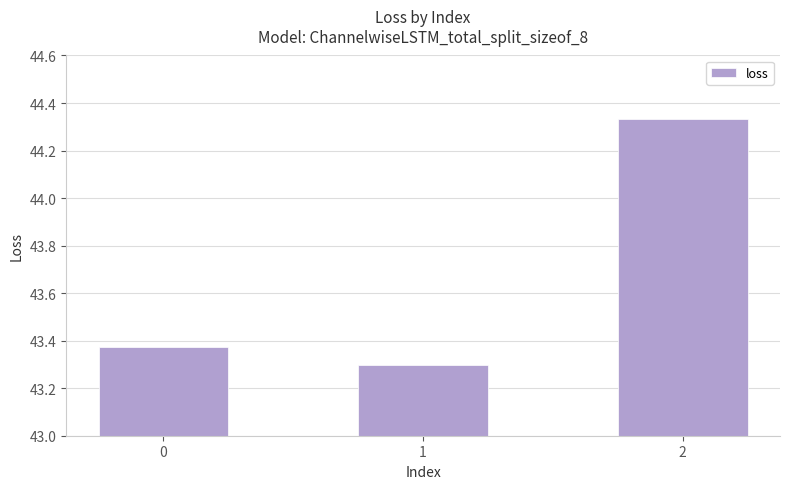

What is the minimum value shown in the chart?

43.3